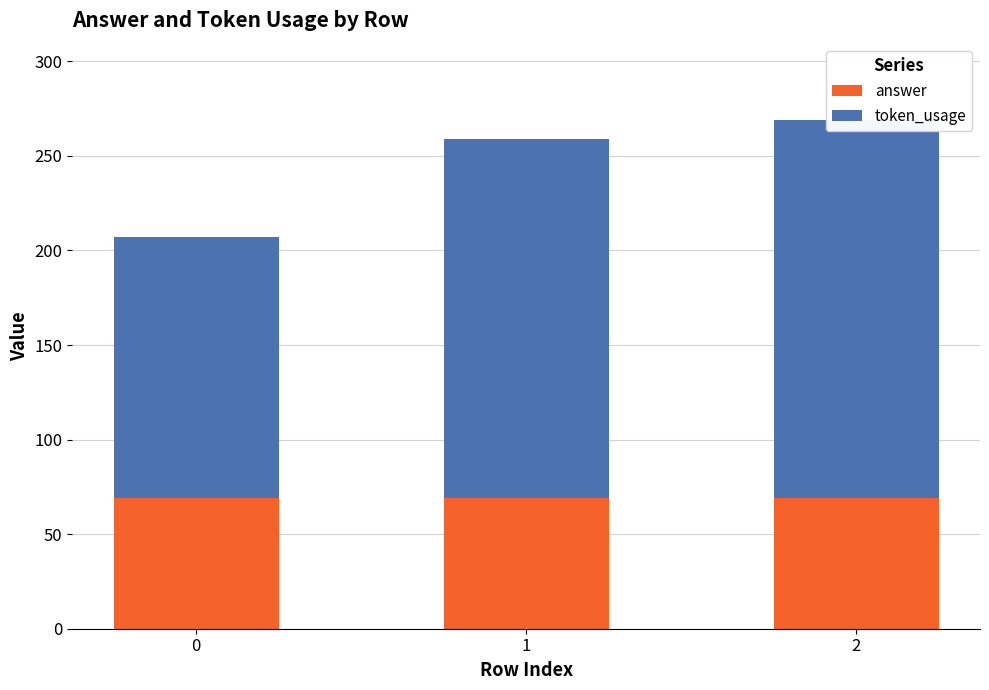

Which category has the highest value across all series?

2